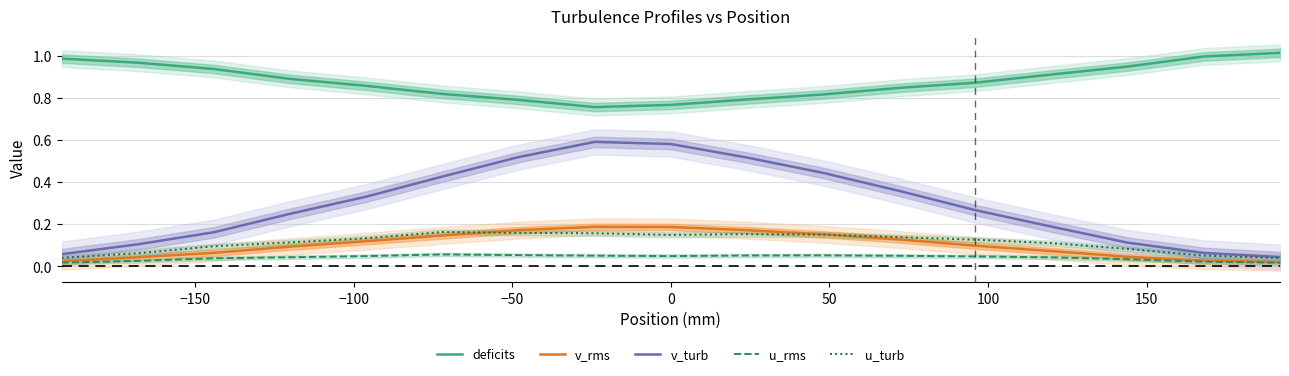

True or false: u_rms and u_turb cross at least once.

False